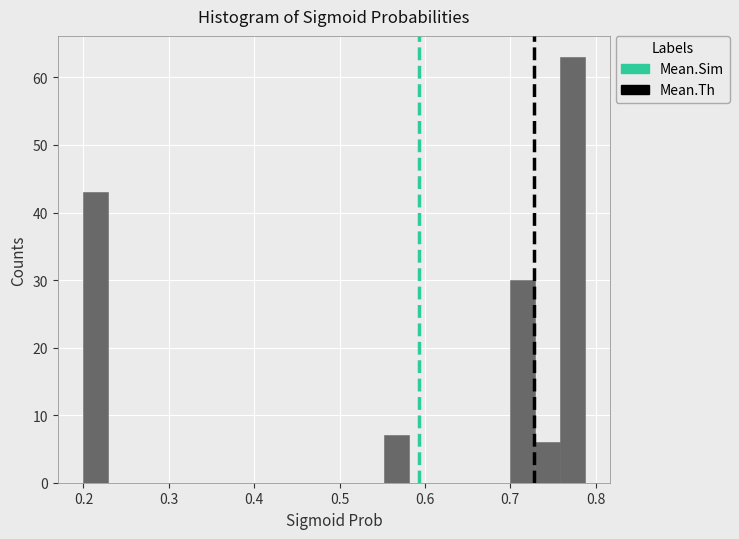

Read against the x-axis, roughly where is the centre of the tallest bar?

0.77